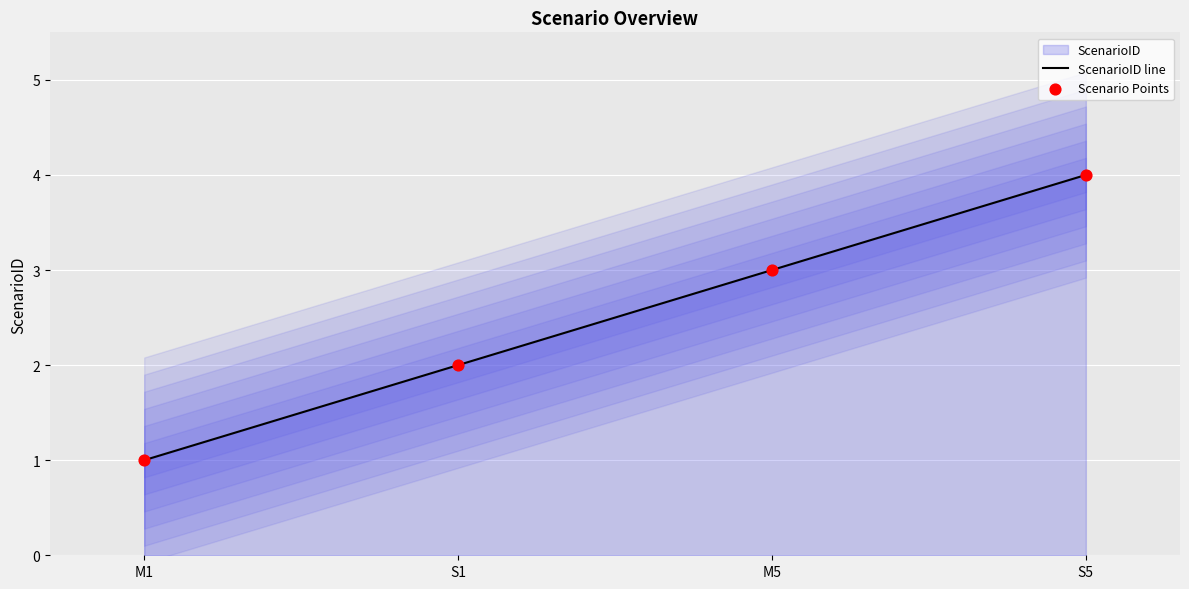

Approximately how many times larger is the value at S5 compared to S1?

2.0